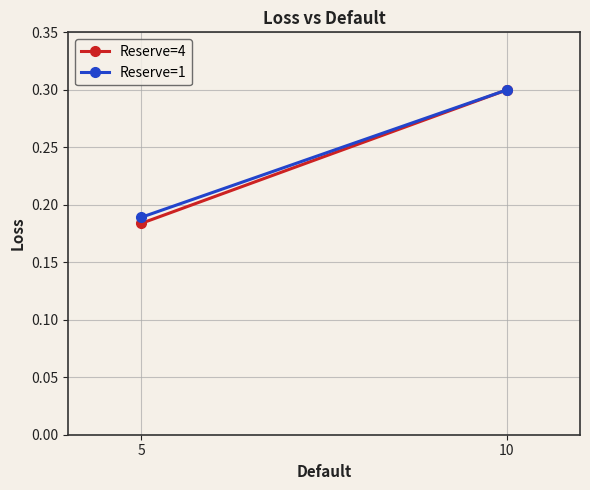

At how many categories does at least one series exceed 0?

2